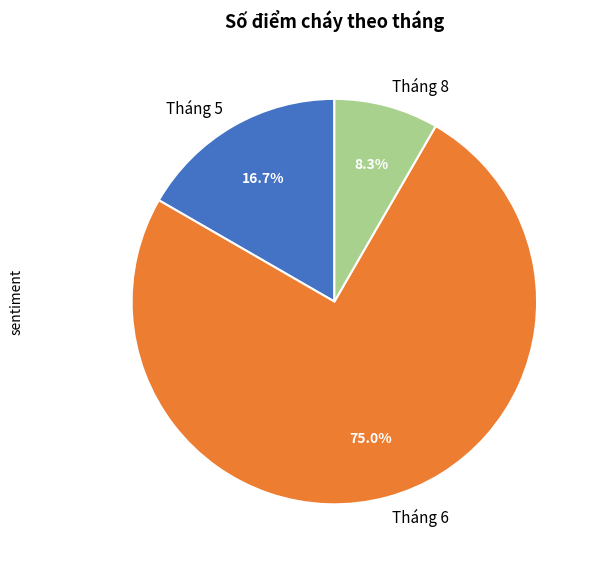

To the nearest percent, what portion does Tháng 6 represent?

75%